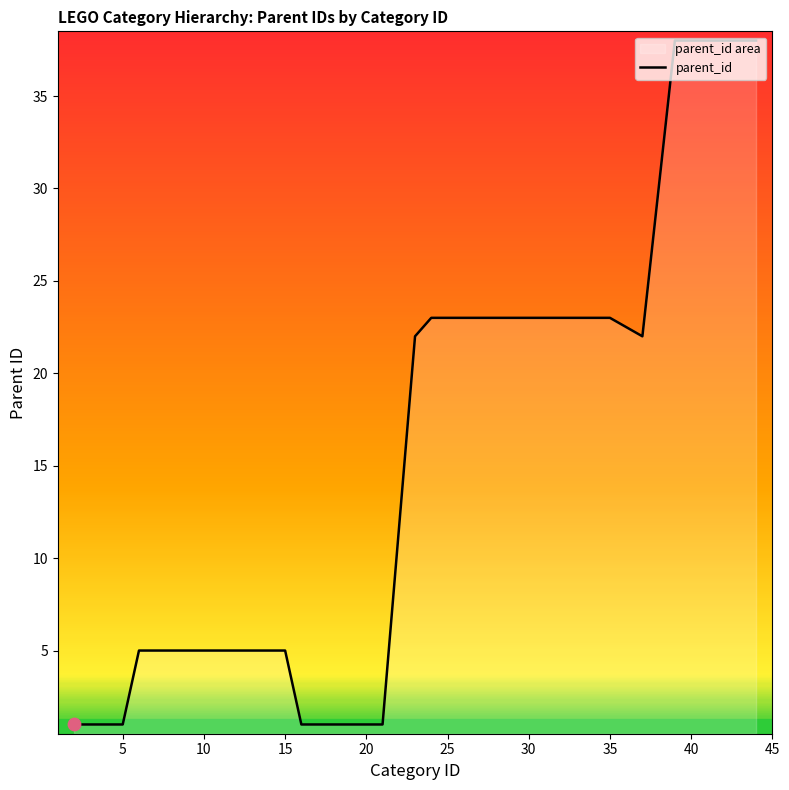

The value at 30 is 38. True or false?

False